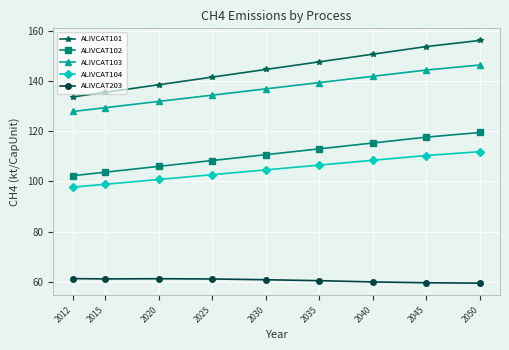

True or false: ALIVCAT102 has more than 2 interior local peaks.

False